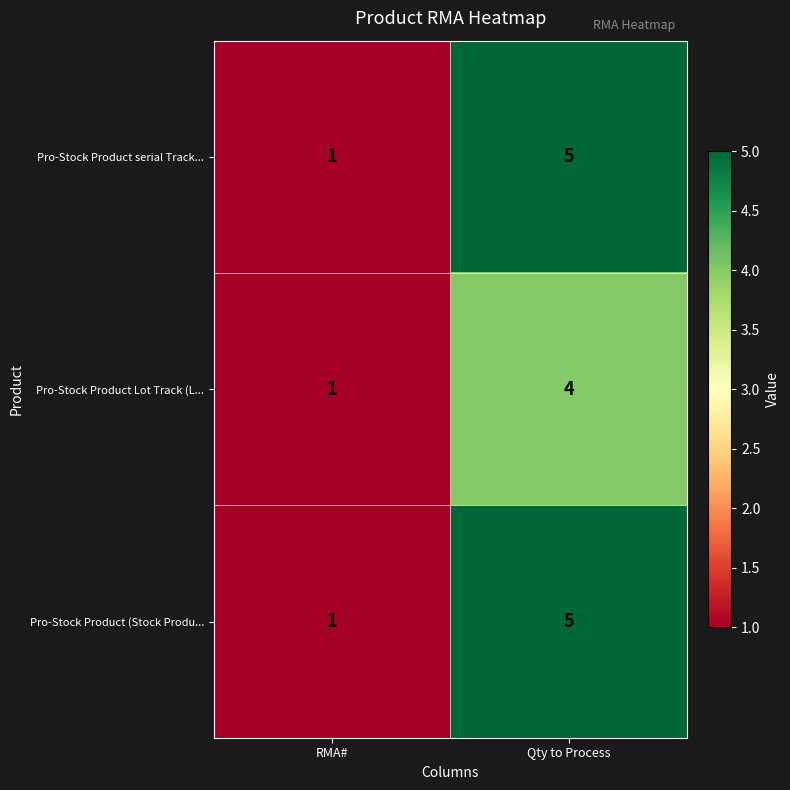

What is the maximum value for Pro-Stock Product Lot Track (L...?

4